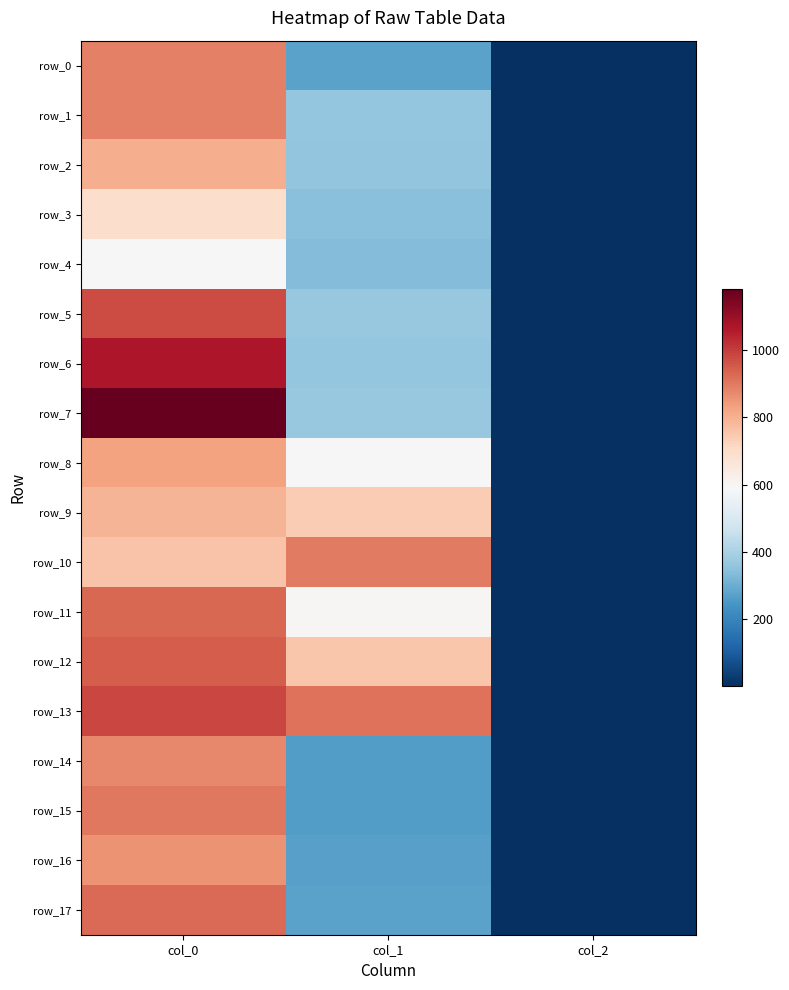

Which series has the largest total across all categories?

row_13